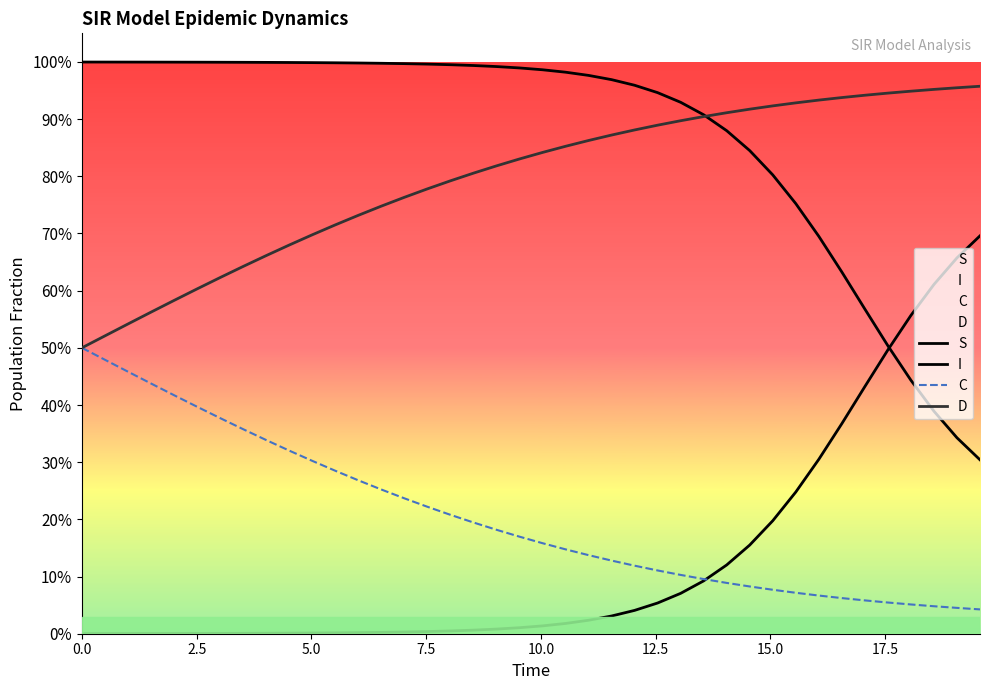

List the series in order of their peak value, highest first.

S, D, I, C